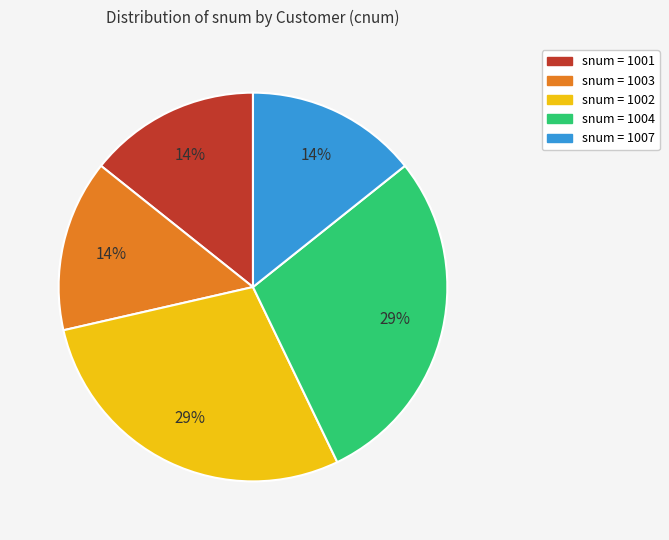

Does any single category account for the majority?

No